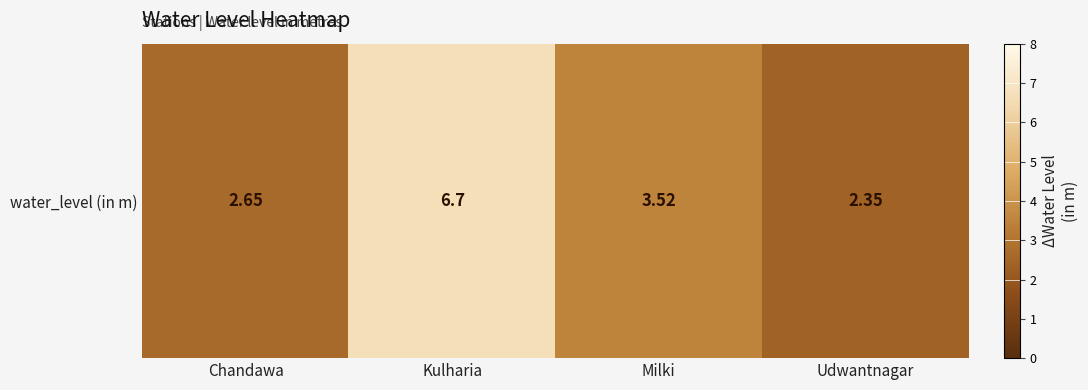

What is the sum of the values at Milki and Chandawa?

6.2